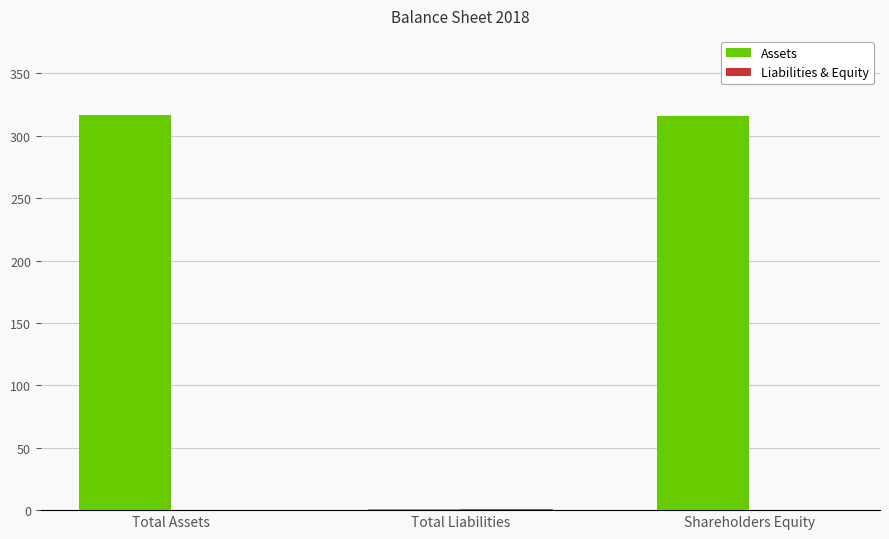

At which label is Assets closest to 159?

Shareholders Equity